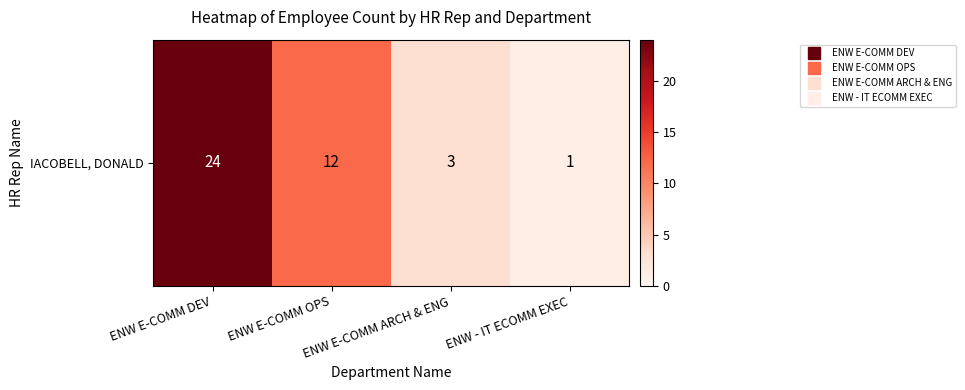

Reading right to left, list all the values displayed in this chart.

ENW - IT ECOMM EXEC=1	ENW E-COMM ARCH & ENG=3	ENW E-COMM OPS=12	ENW E-COMM DEV=24